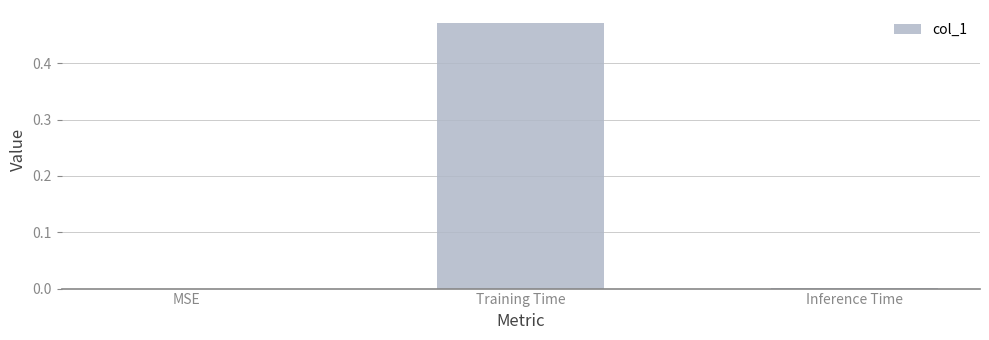

At which category does the chart reach its peak across all series?

Training Time